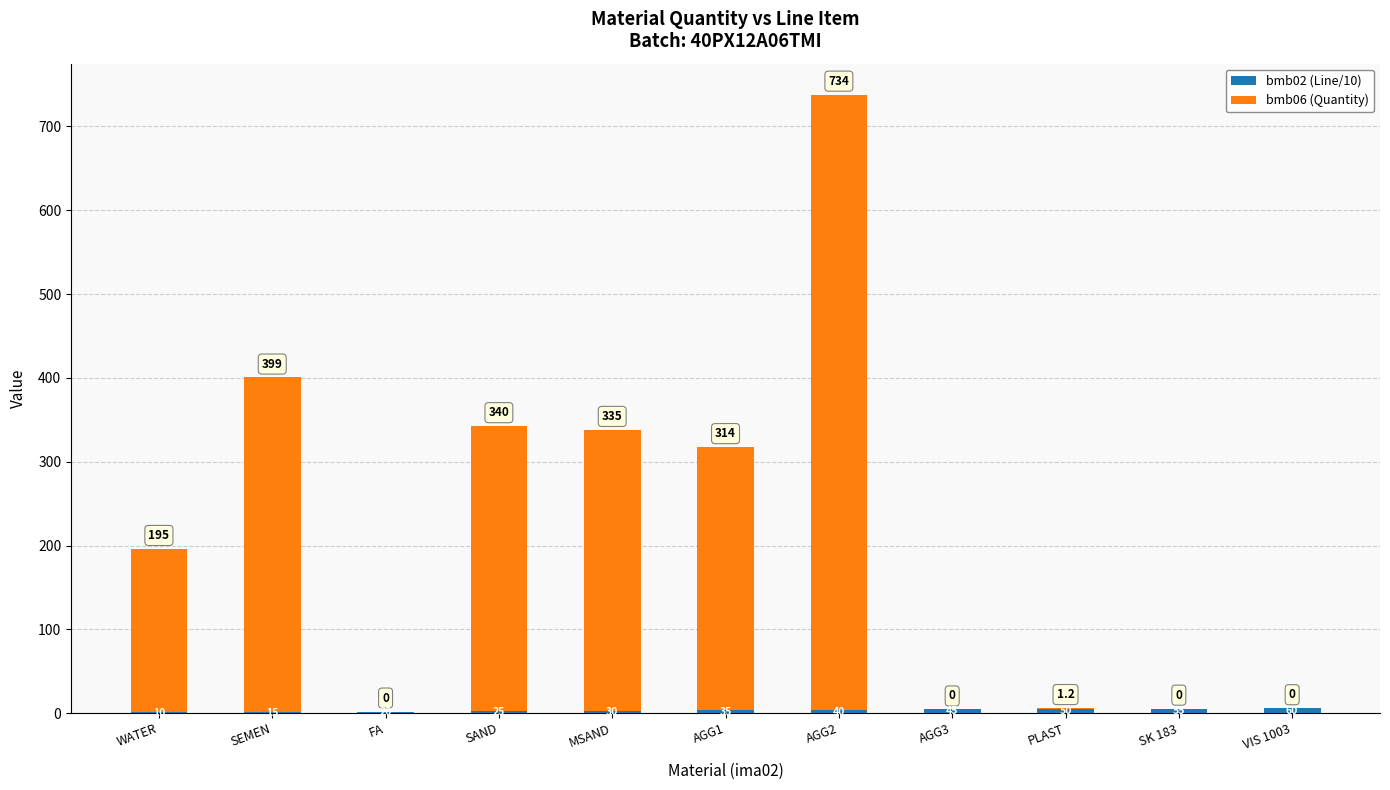

At which category is the sum across all series the highest?

AGG2